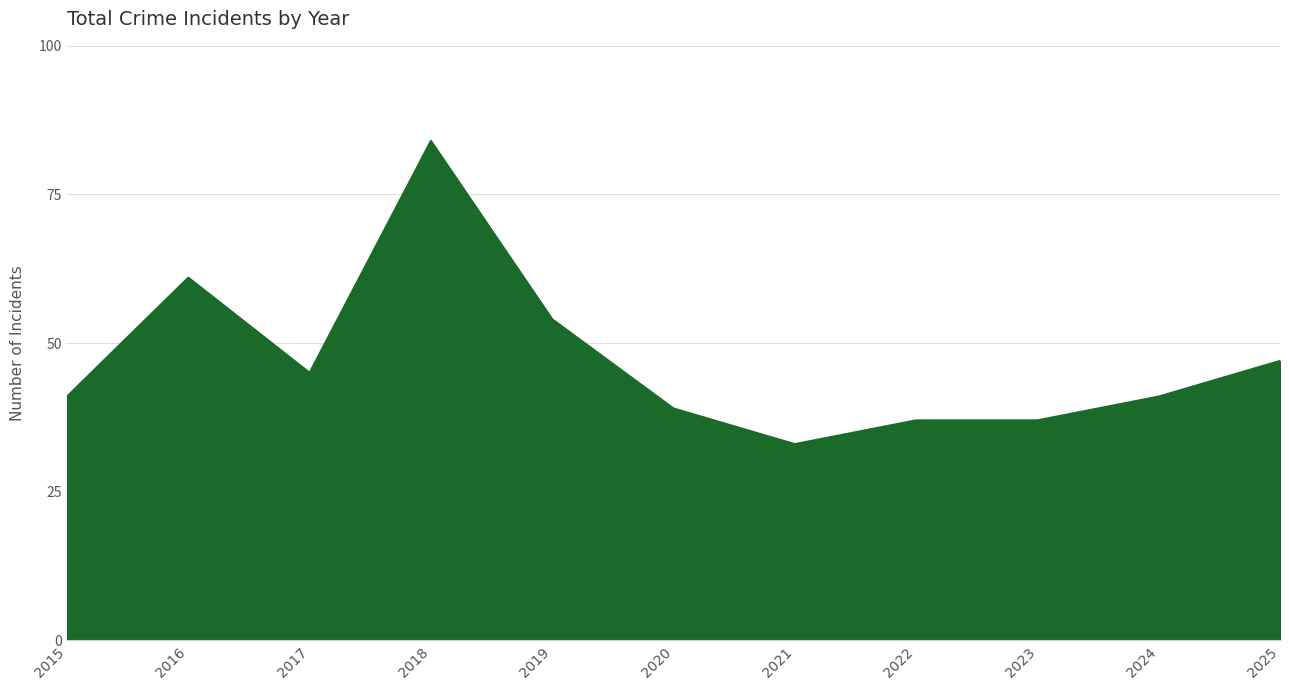

Reading right to left, transcribe all the data shown in this chart.

47	41	37	37	33	39	54	84	45	61	41